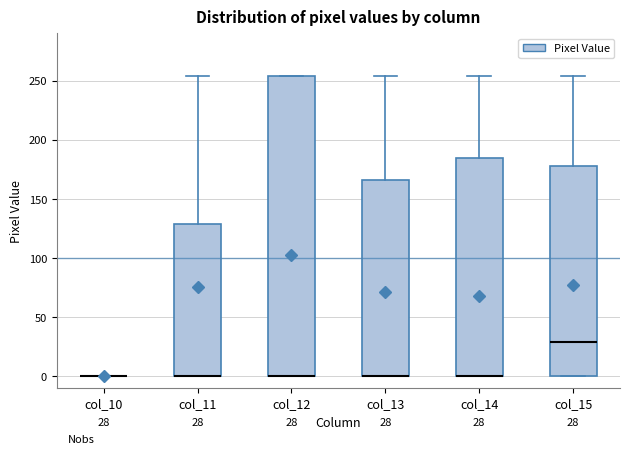

Comparing the boxes themselves (not the whiskers), which one is the tallest?

col_12